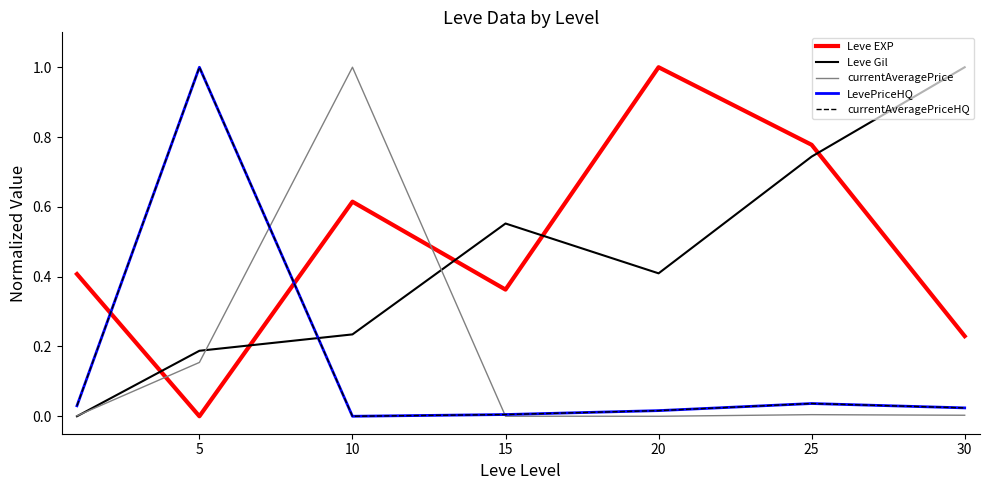

Is this an area chart (filled region under the line)?

No